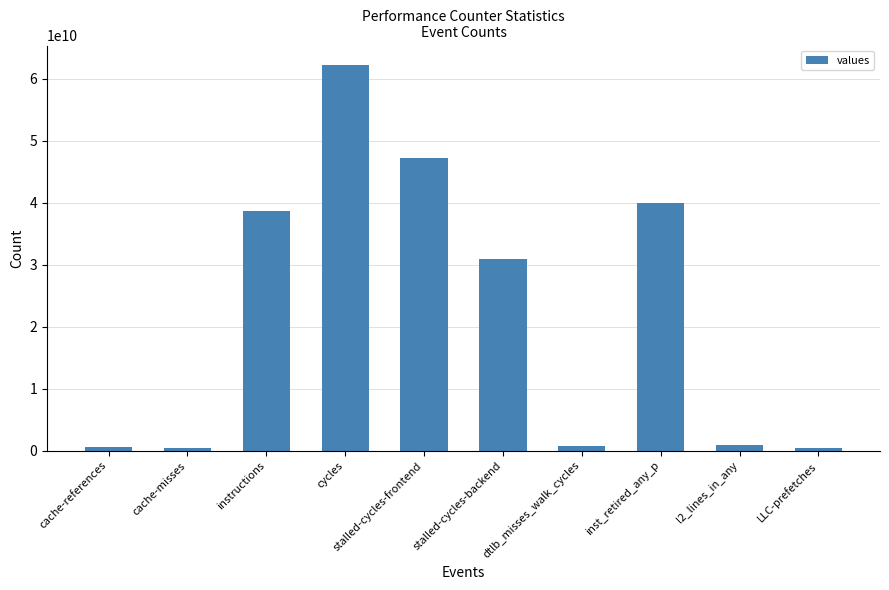

What is the sum of the values at l2_lines_in_any and stalled-cycles-frontend?

48223637230